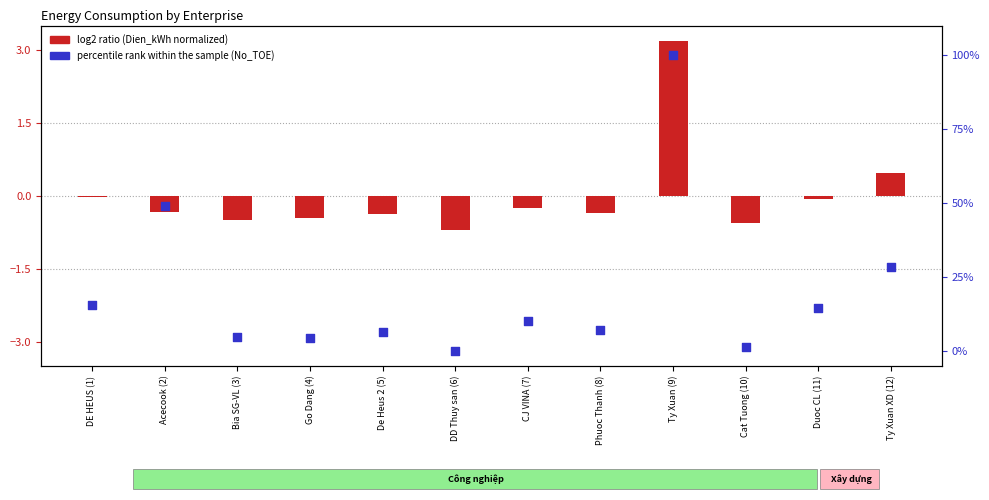

What is the change in value from Go Dang (4) to CJ VINA (7)?

+5.7